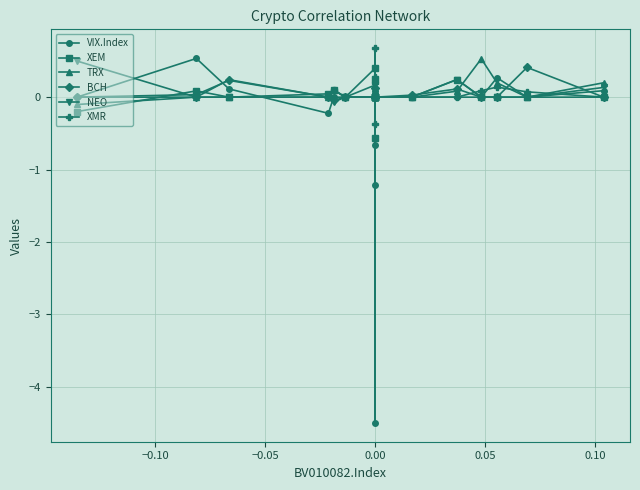

Is this an area chart (filled region under the line)?

No